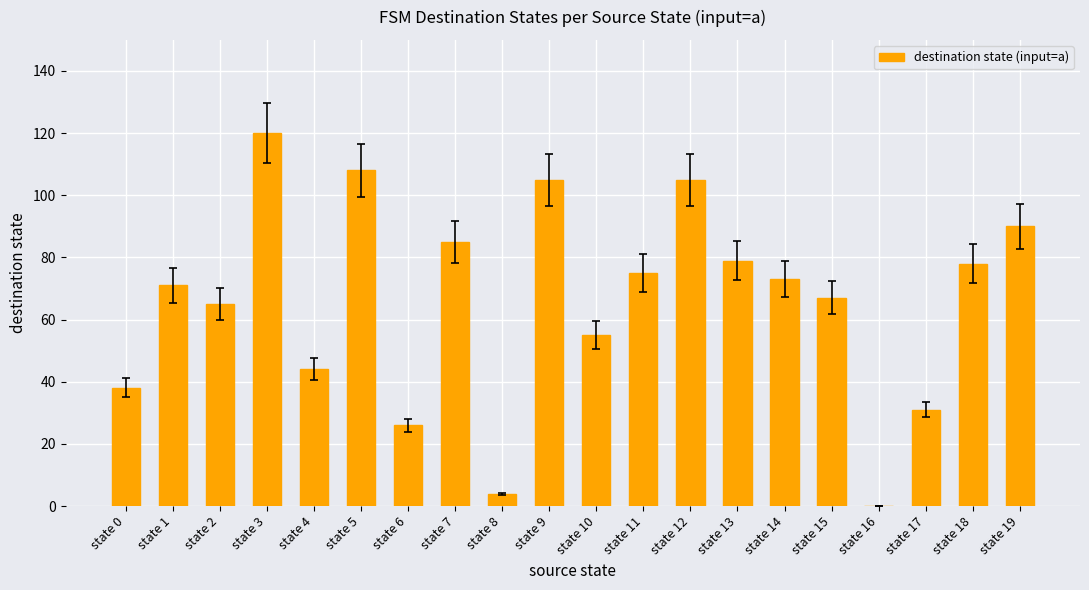

Which label corresponds to the largest value in the chart?

state 3